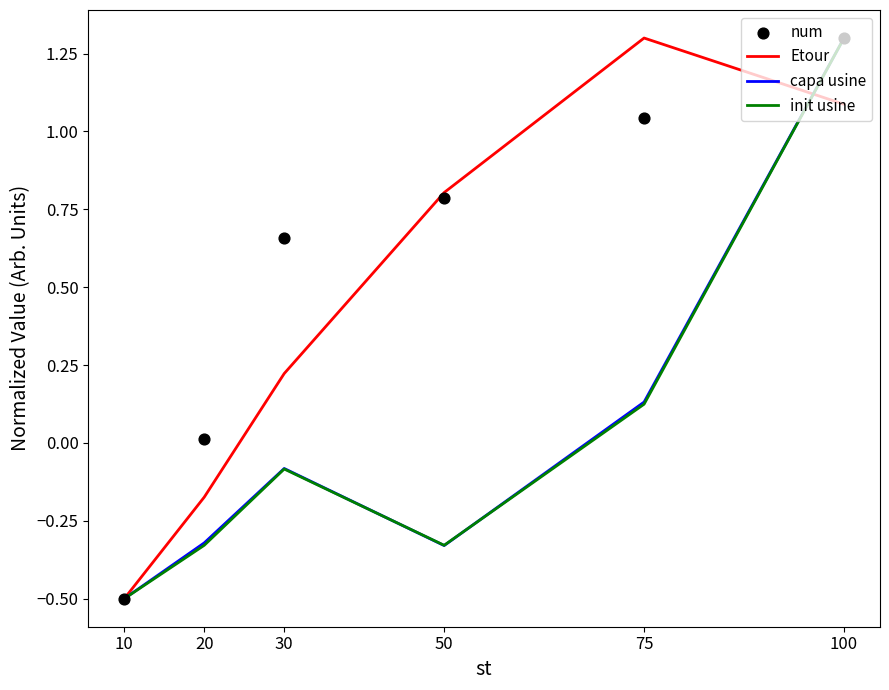

Which series contains the lowest Y value?

Etour